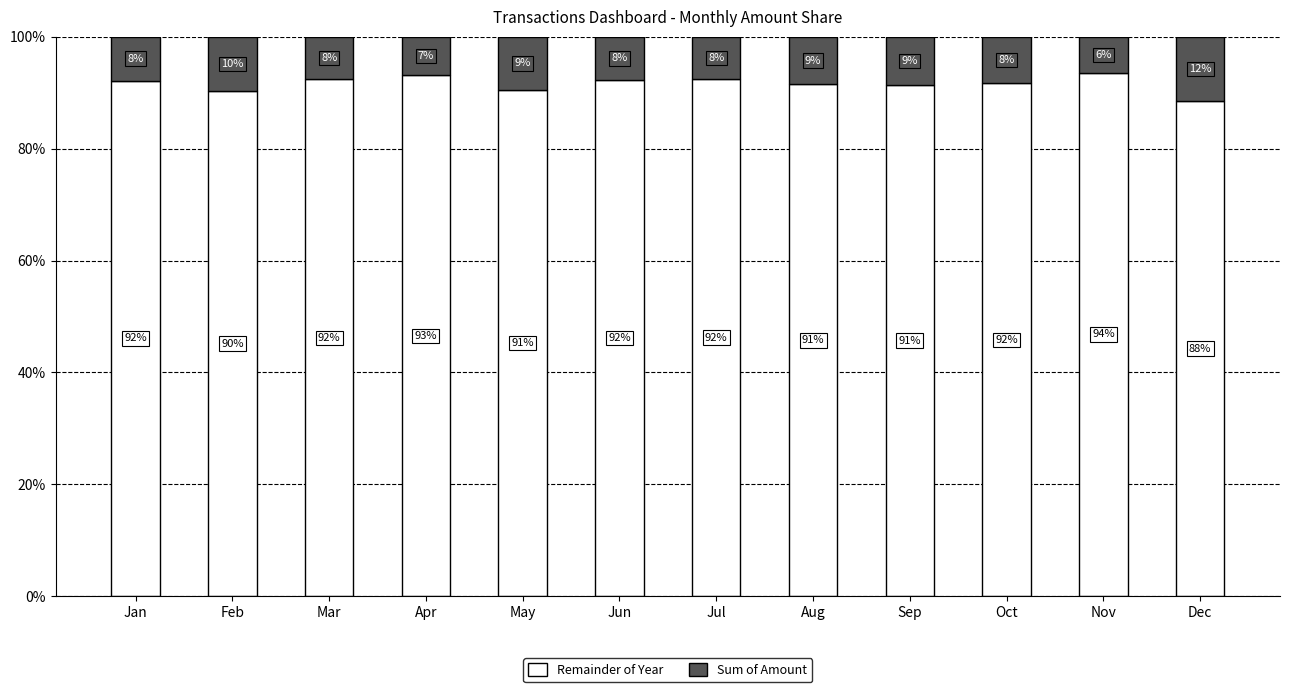

Rank the series by their average value, from highest to lowest.

Remainder of Year, Sum of Amount